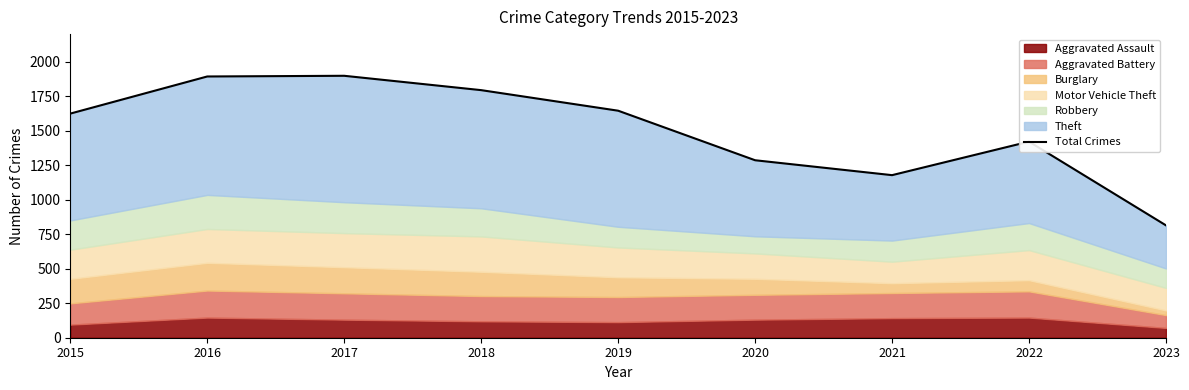

What is the sum of all values?

13553